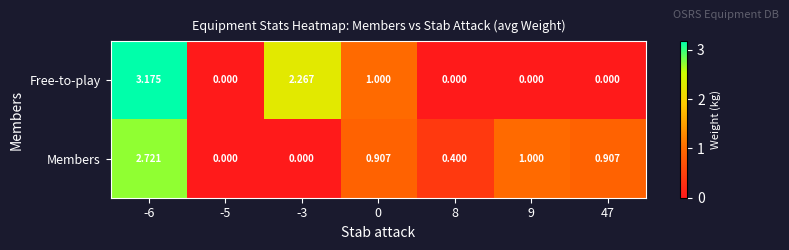

Is the value of Members at 0 greater than the value of Free-to-play at 9?

Yes